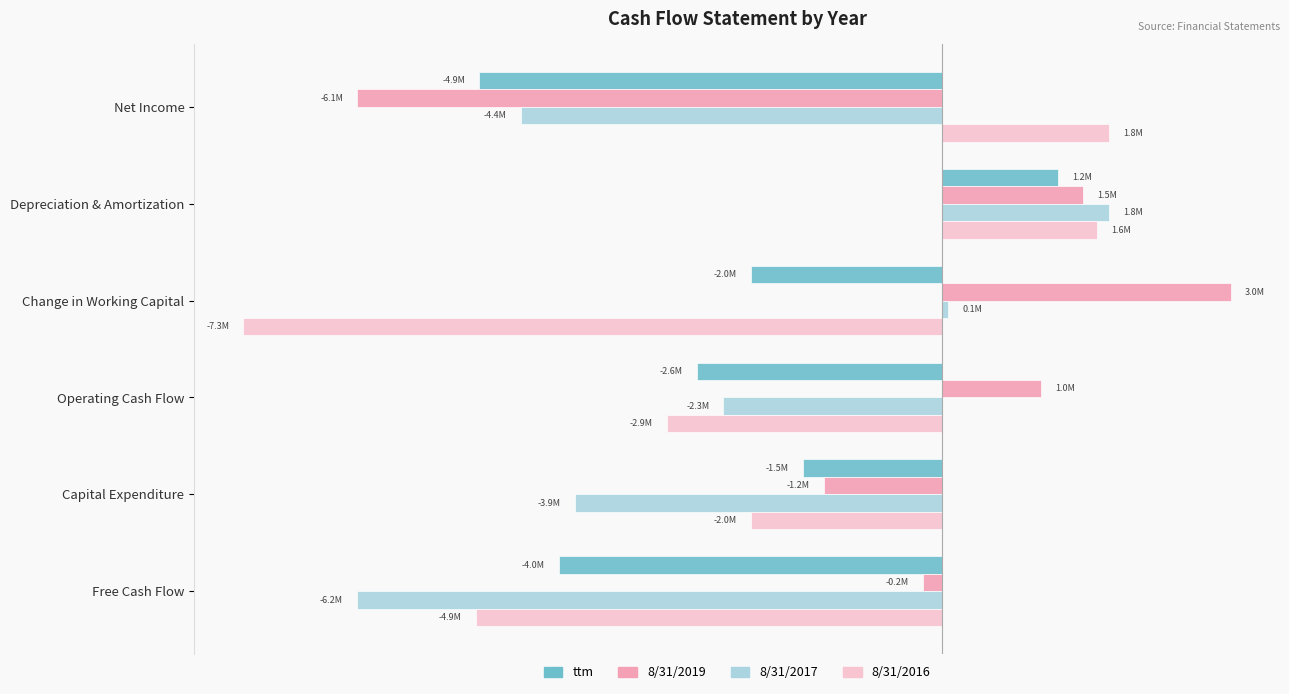

What is the average value of the 8/31/2016 series?

-2289833